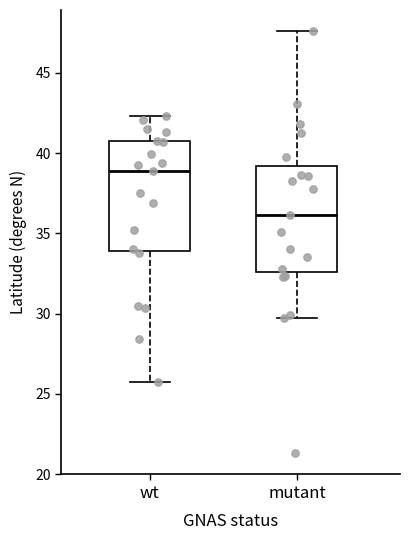

Reading left to right, transcribe this box plot: for each box, give where its median line is, the range the box spans, and where its two whiskers end, as read against the y-axis. The values are not printed on the chart, so give them approximately, as read against the axis.

wt: median 39.0, box 34.0 to 41.0, whiskers 26.0 to 42.5
mutant: median 36.0, box 32.5 to 39.0, whiskers 30.0 to 47.5